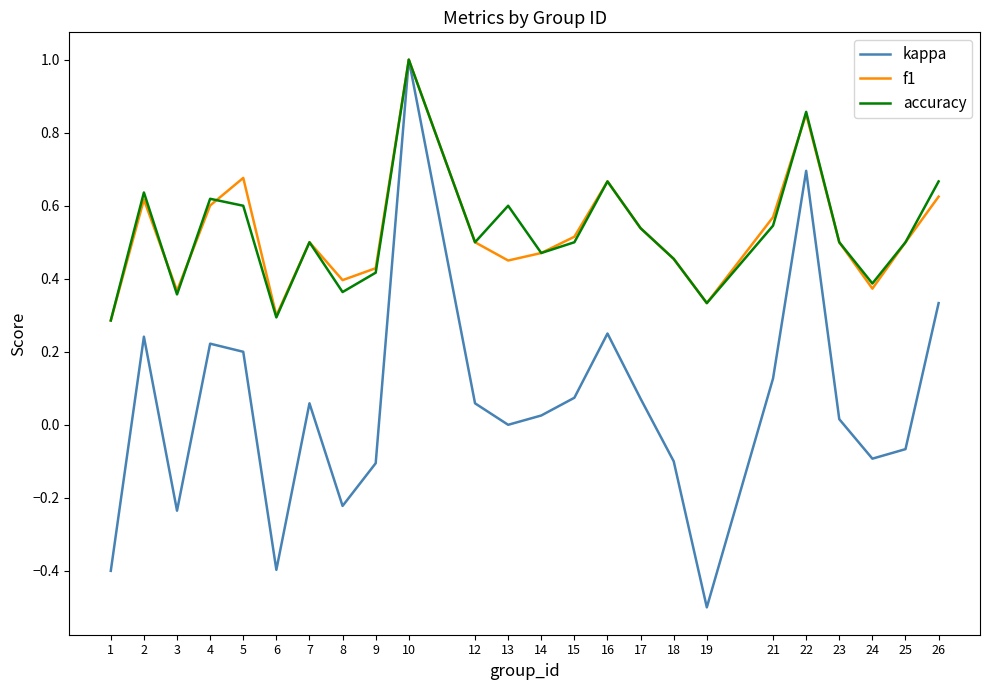

At 5, list the series in order from smallest to largest.

kappa, accuracy, f1